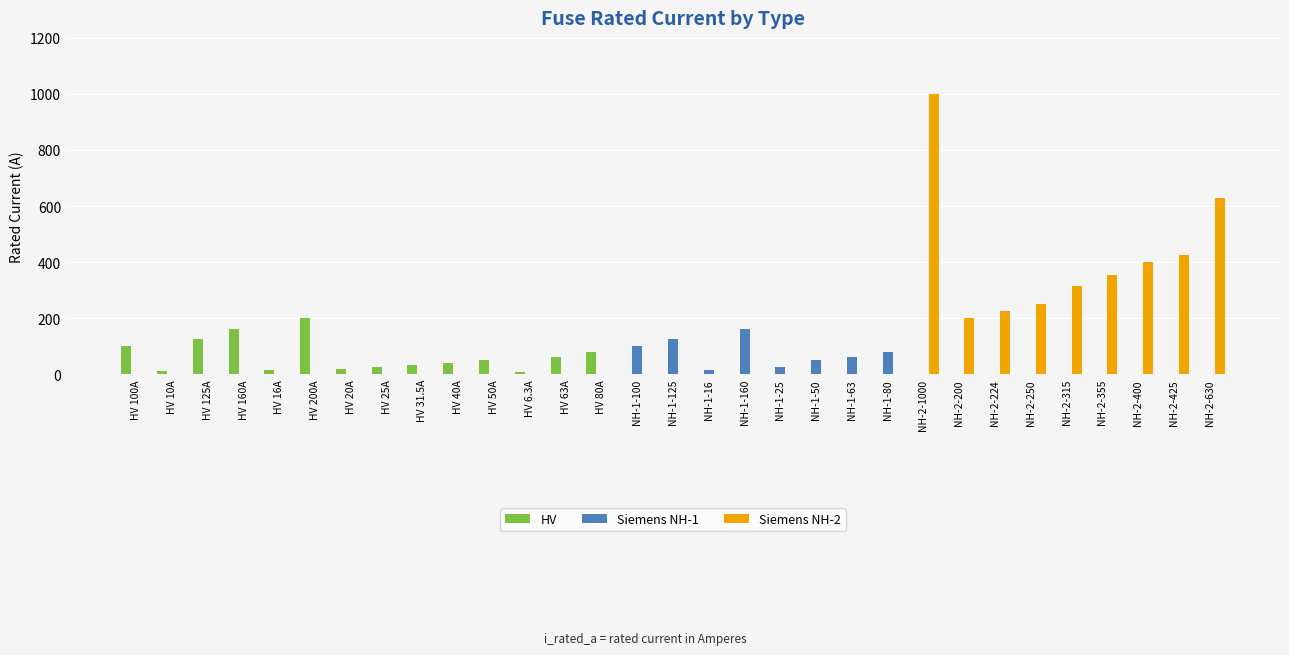

What is the spread (max minus min) of values at HV 16A?

16.0